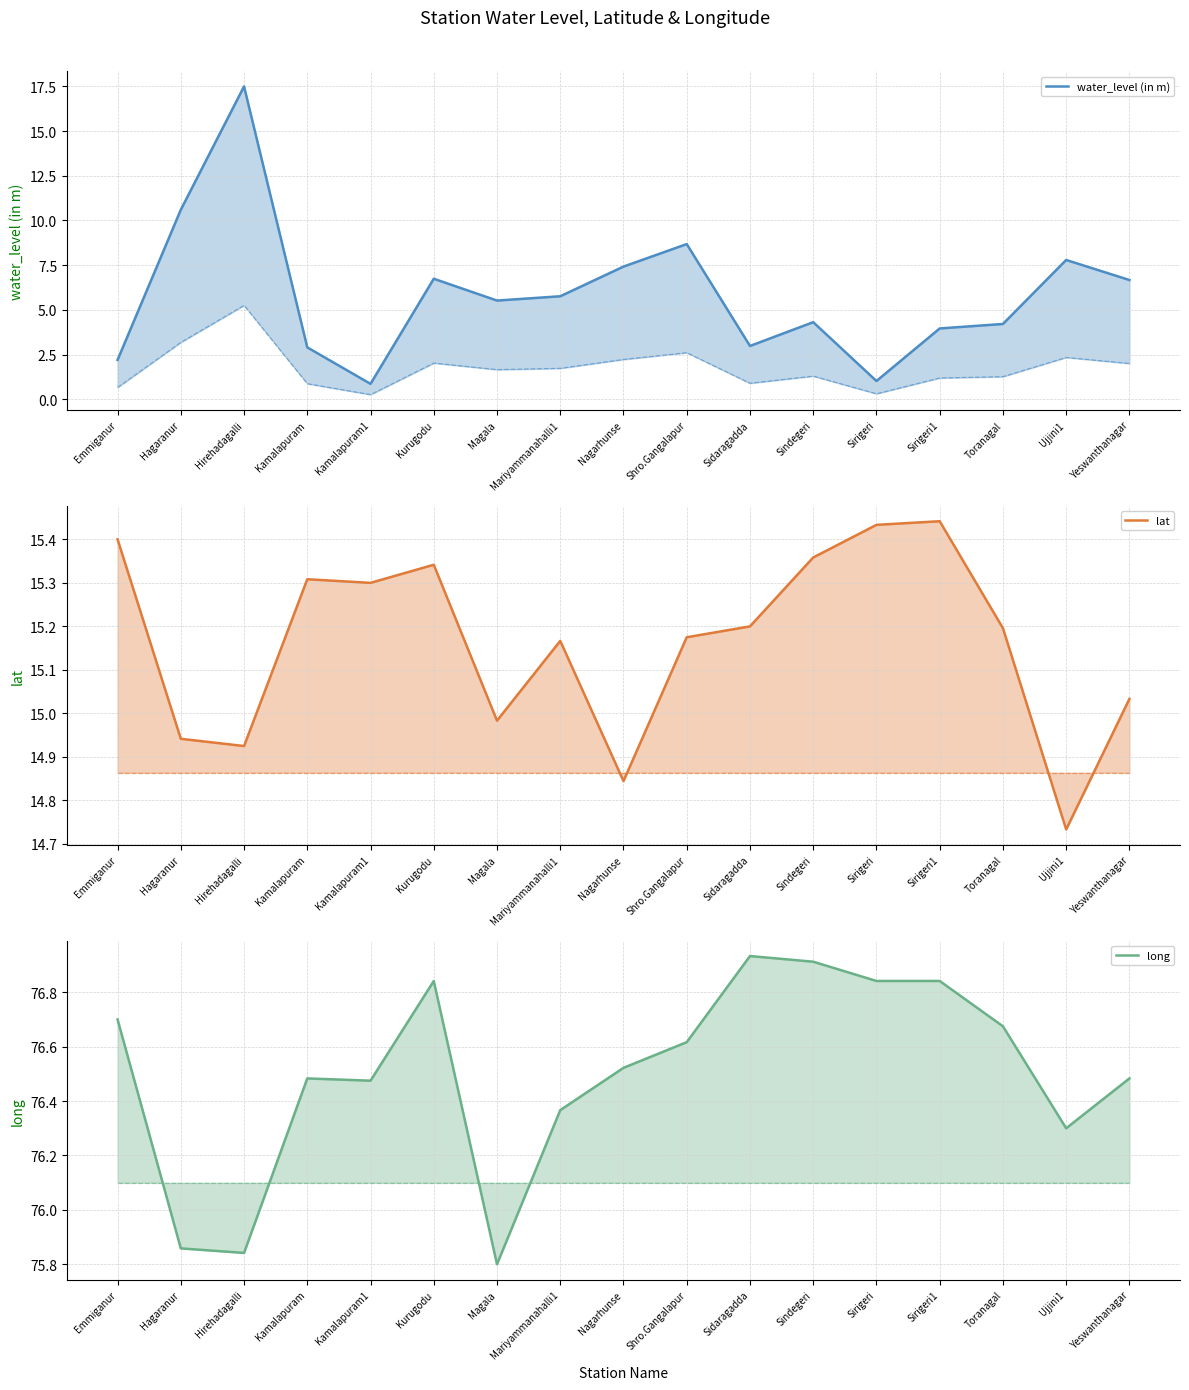

After their last crossing, which series has the higher values: lat or water_level (in m)?

lat